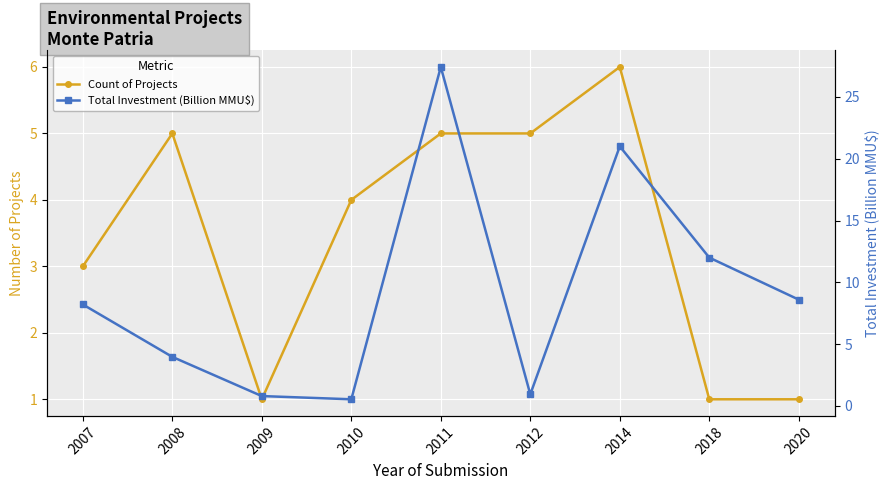

Is it true that Count of Projects equals 4.0 at 2010?

True